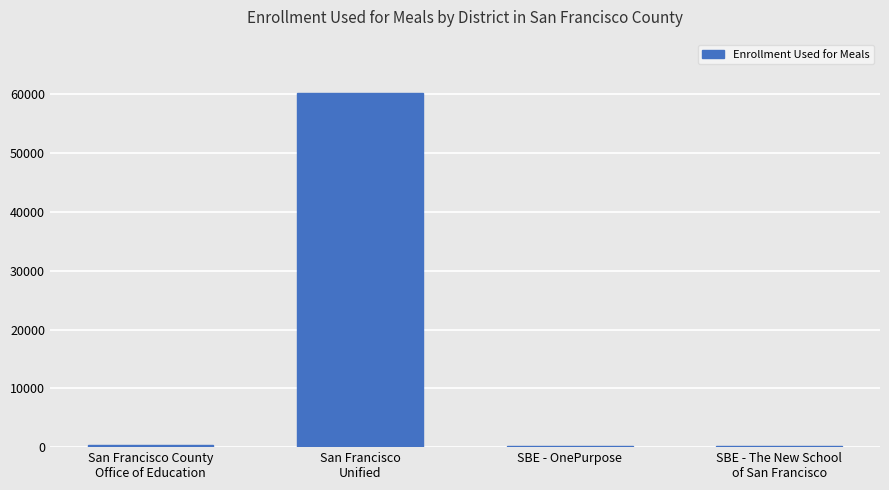

Count the number of data series in this chart.

1